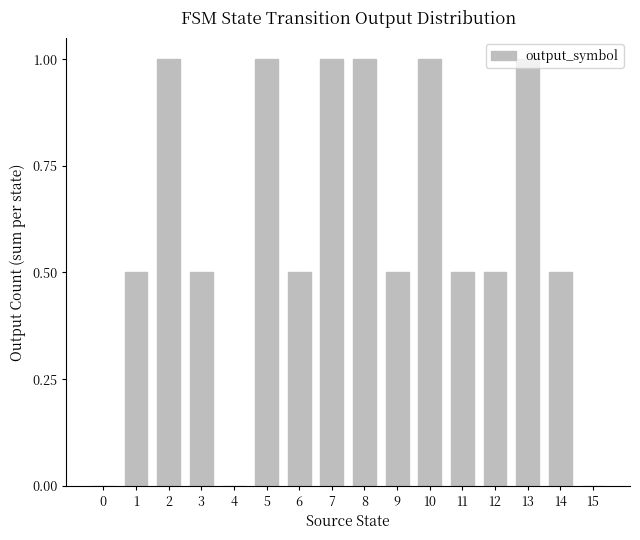

Reading left to right, transcribe all the data shown in this chart.

0=0.0	1=0.5	2=1.0	3=0.5	4=0.0	5=1.0	6=0.5	7=1.0	8=1.0	9=0.5	10=1.0	11=0.5	12=0.5	13=1.0	14=0.5	15=0.0